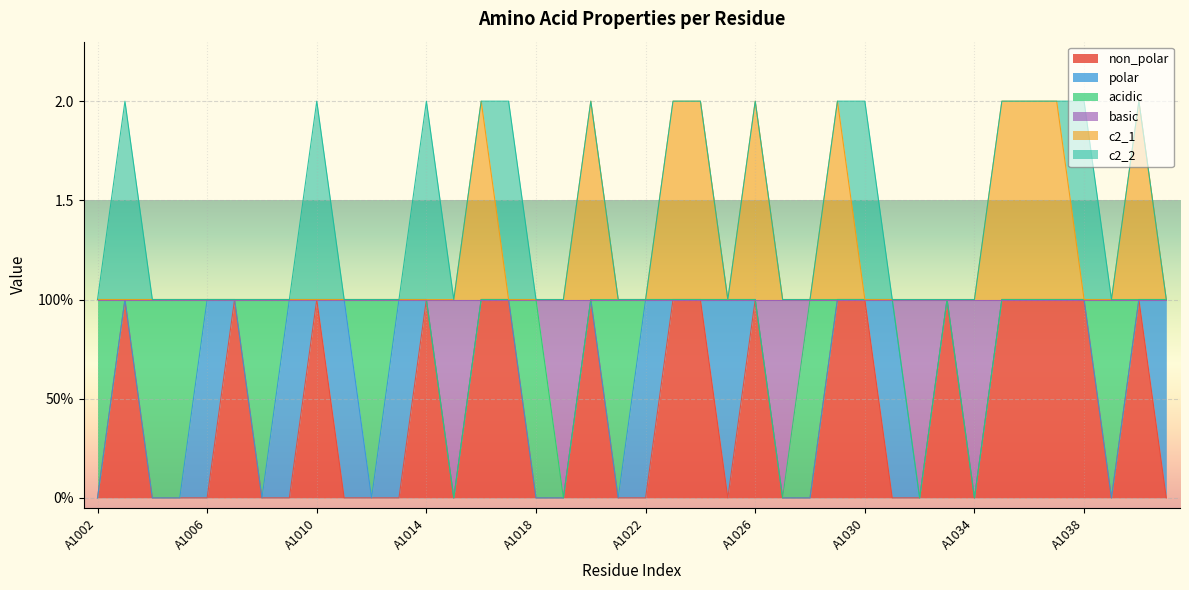

How many categories are shown in the chart?

40